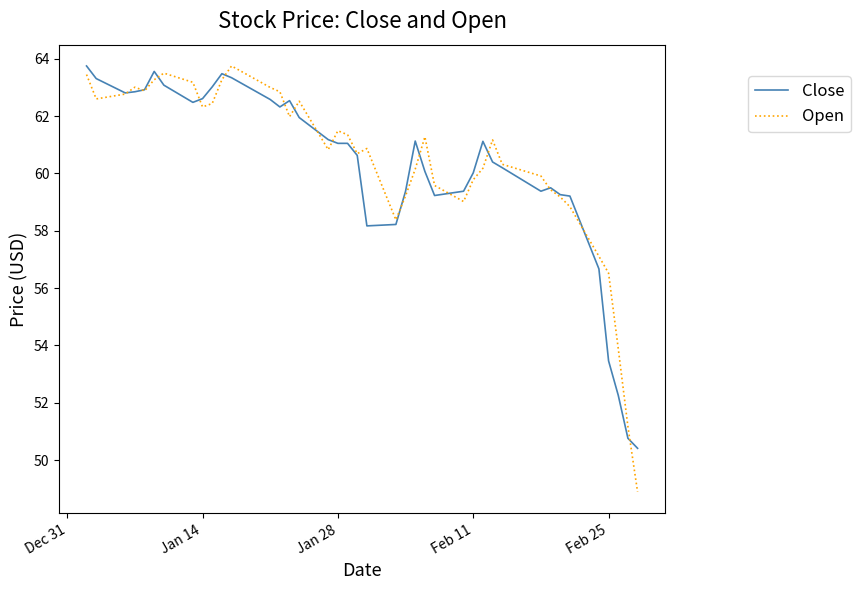

True or false: Close has more than 1 interior local peaks.

True